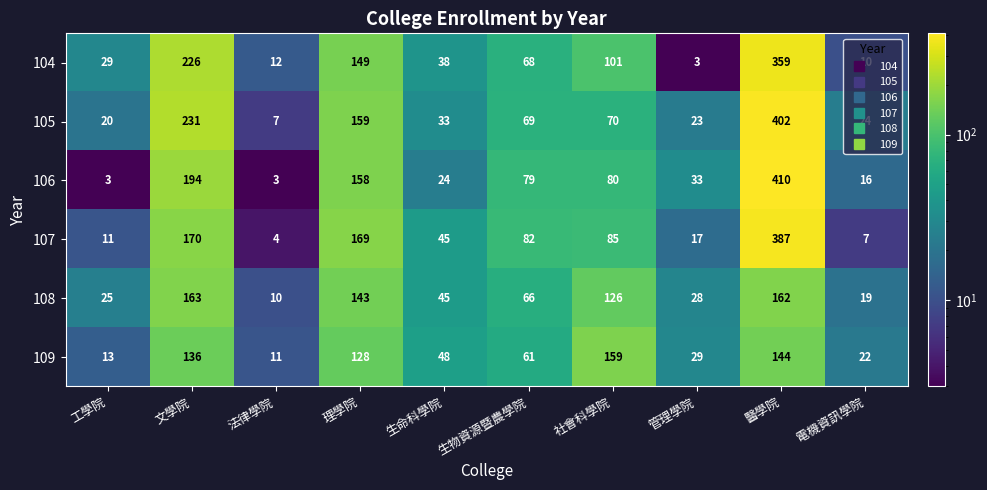

What is the greatest value displayed?

410